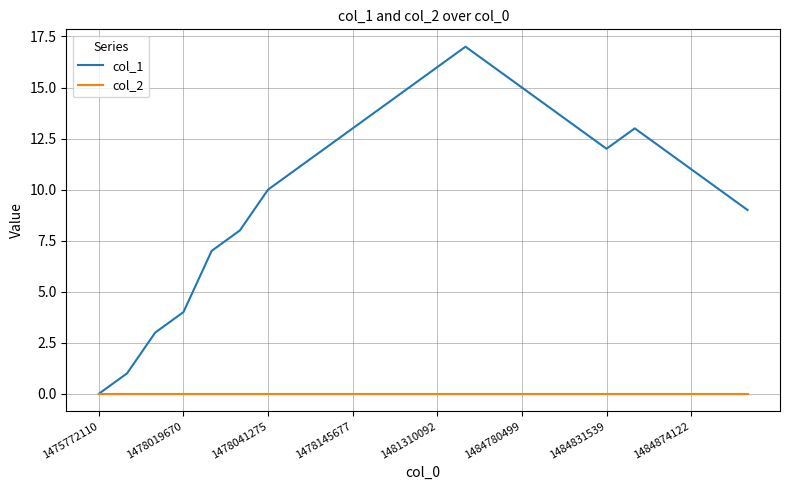

Rank the series by their average value, from highest to lowest.

col_1, col_2